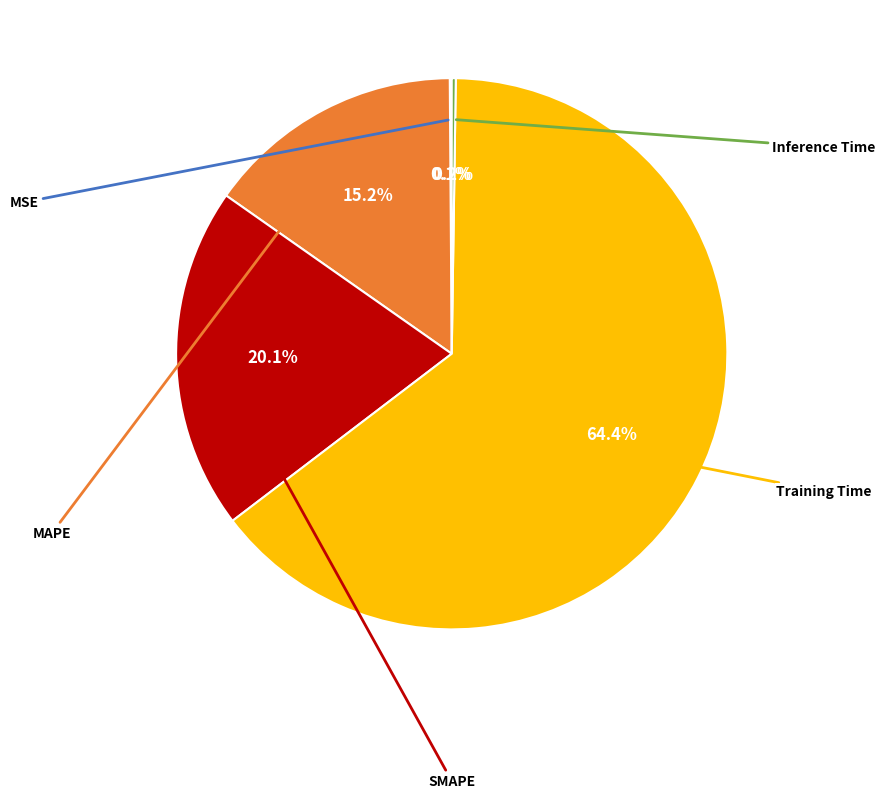

Rank the categories by value from highest to lowest.

Training Time, SMAPE, MAPE, Inference Time, MSE